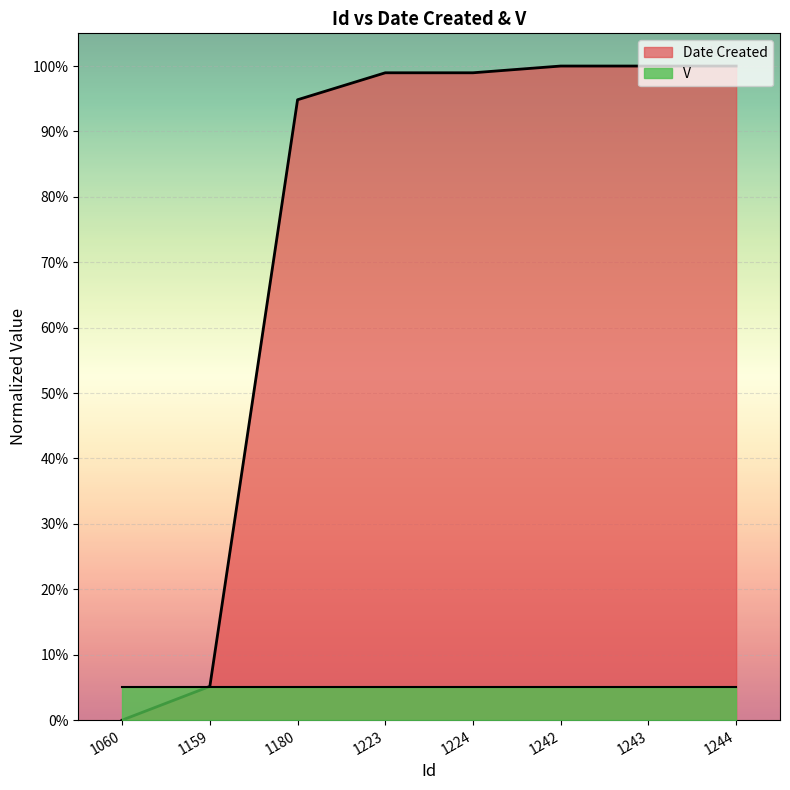

What is the difference between the maximum and second lowest values?

0.9